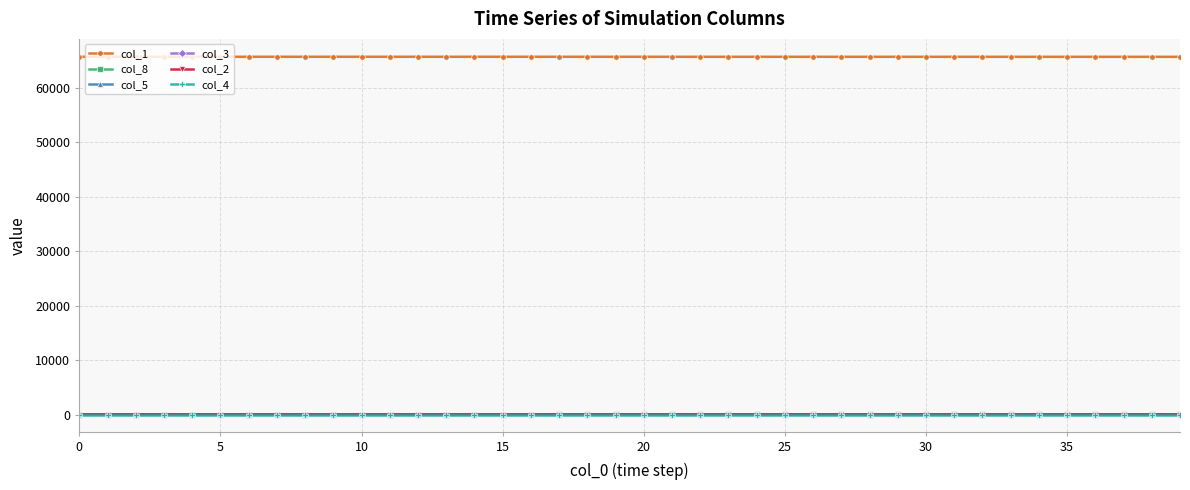

True or false: col_2 and col_1 cross at least once.

False